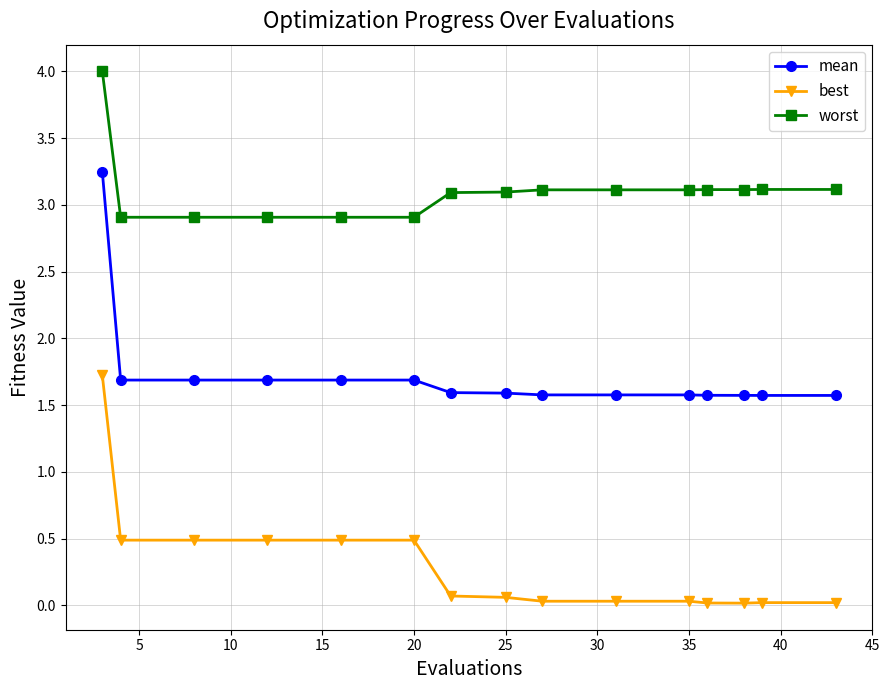

True or false: best and mean intersect in this chart.

False